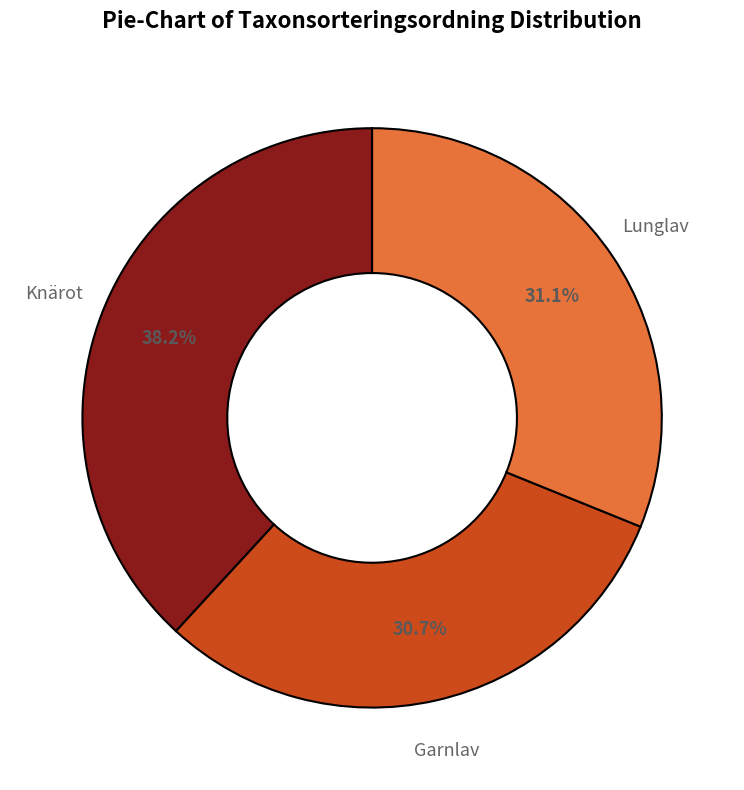

To the nearest percent, what is the difference between the Lunglav and Knärot slice percentages?

7%